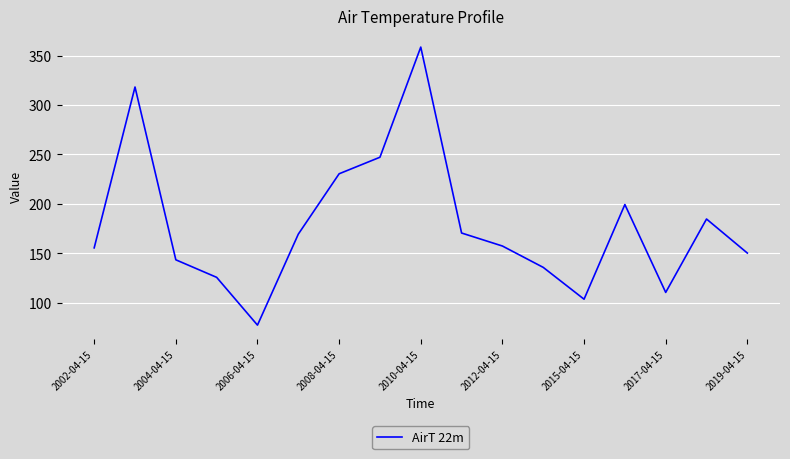

What is the minimum value shown in the chart?

77.2